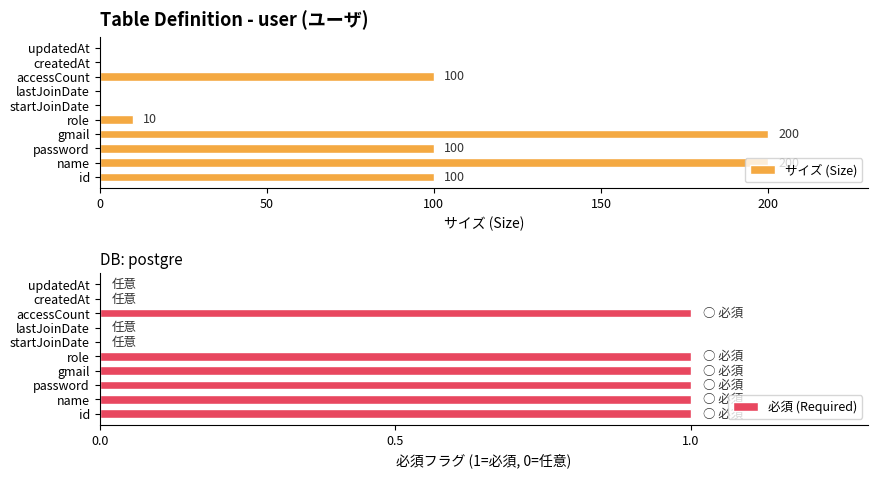

What is the sum of the サイズ (Size) values at role and id?

110